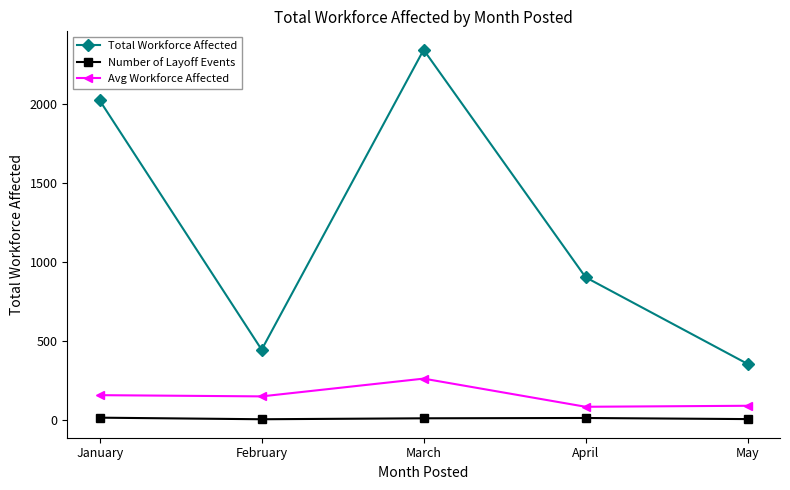

At which label does Avg Workforce Affected first exceed 147?

January